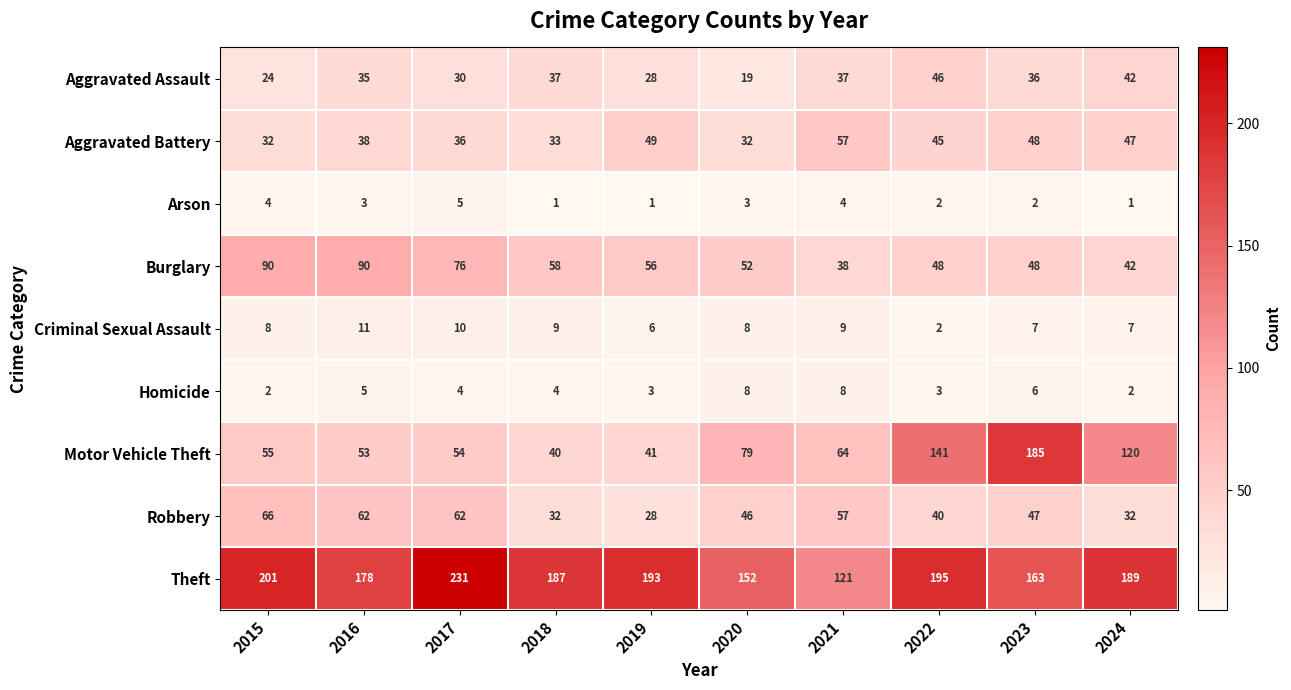

Rank the series by their maximum value, from highest to lowest.

Theft, Motor Vehicle Theft, Burglary, Robbery, Aggravated Battery, Aggravated Assault, Criminal Sexual Assault, Homicide, Arson